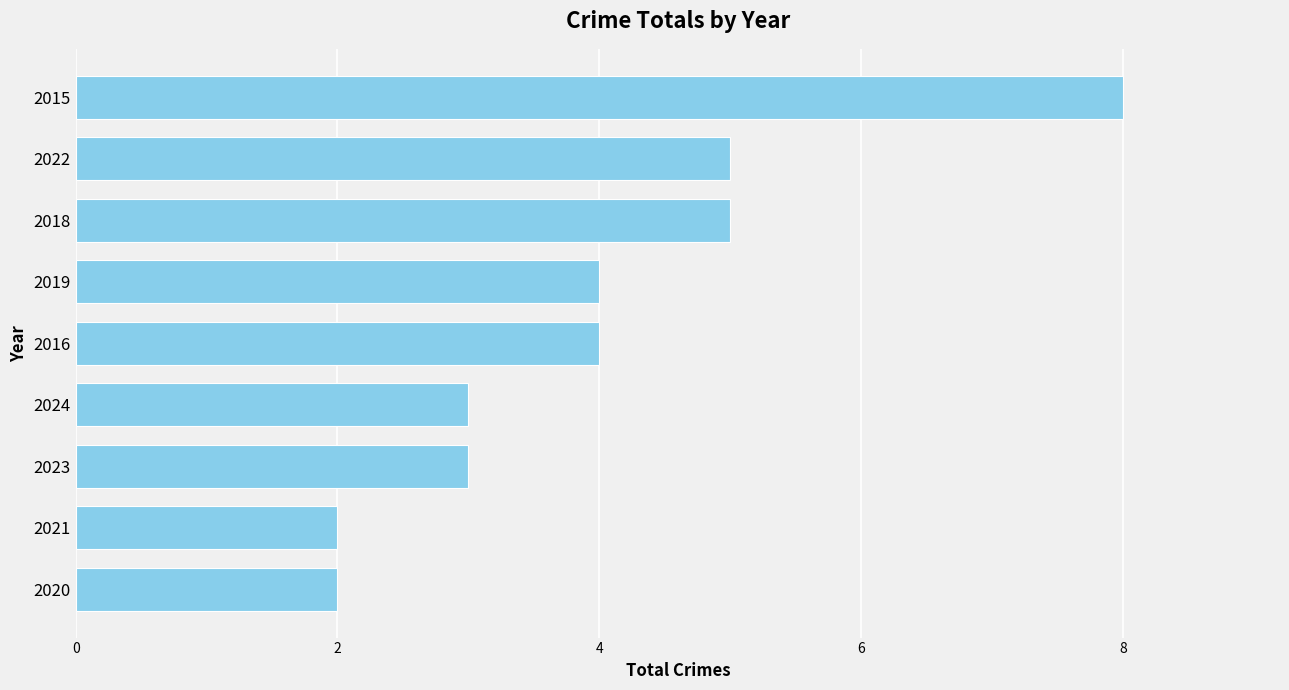

What is the ratio of the value at 2019 to the value at 2024?

1.3